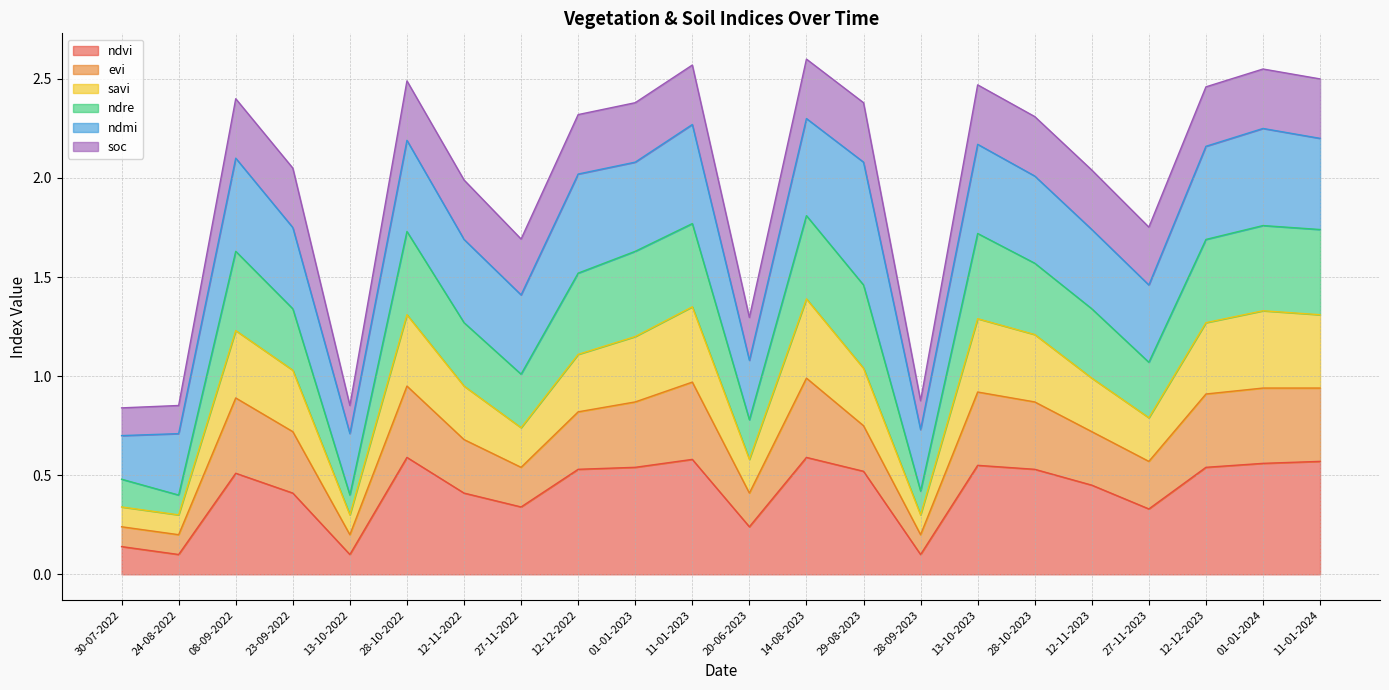

What is the average value of the ndvi series?

0.4